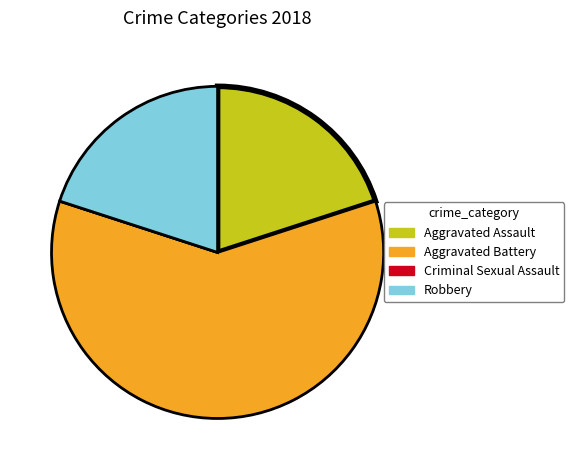

True or false: Robbery accounts for 20% of the total.

True